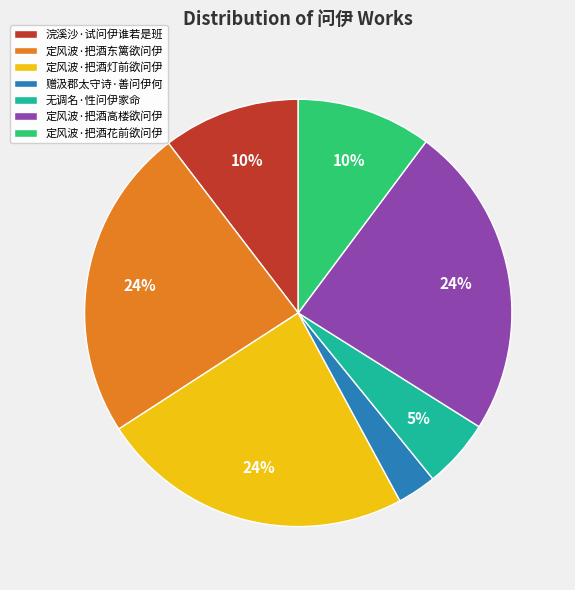

To the nearest percent, what is the difference between the 定风波·把酒花前欲问伊 and 赠汲郡太守诗·善问伊何 slice percentages?

7%